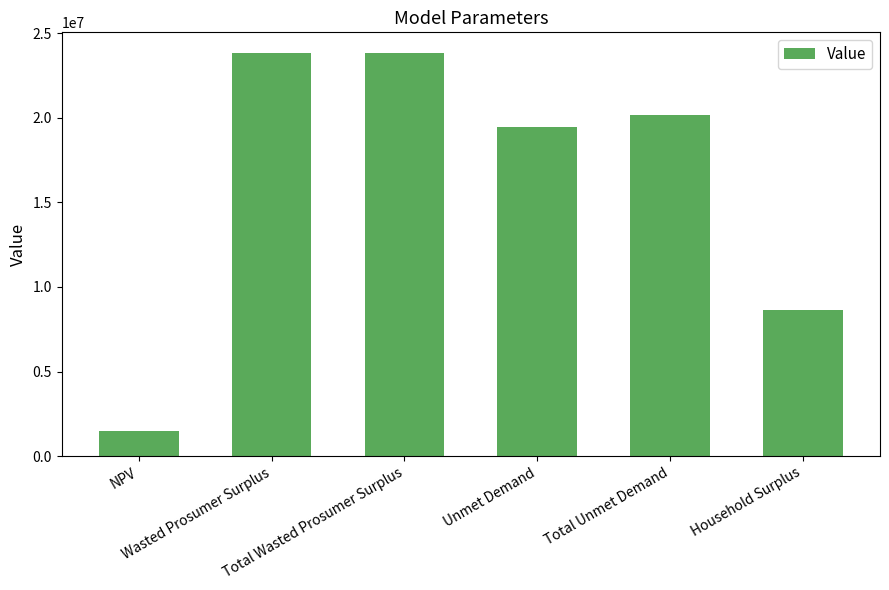

Approximately how many times larger is the value at NPV compared to Total Unmet Demand?

0.1